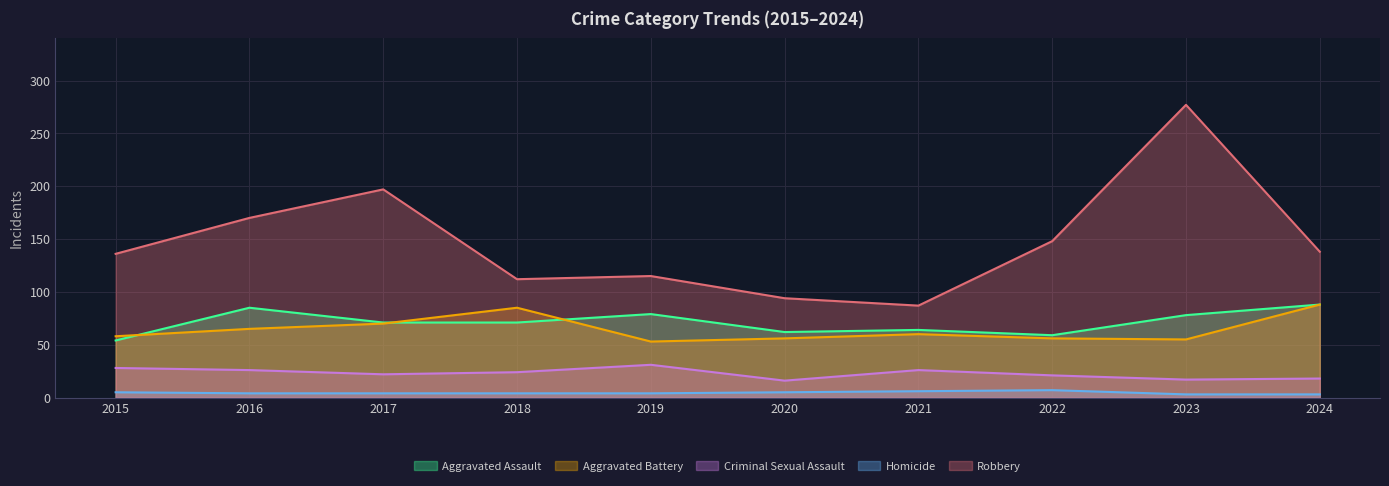

True or false: Robbery and Criminal Sexual Assault cross at least once.

False